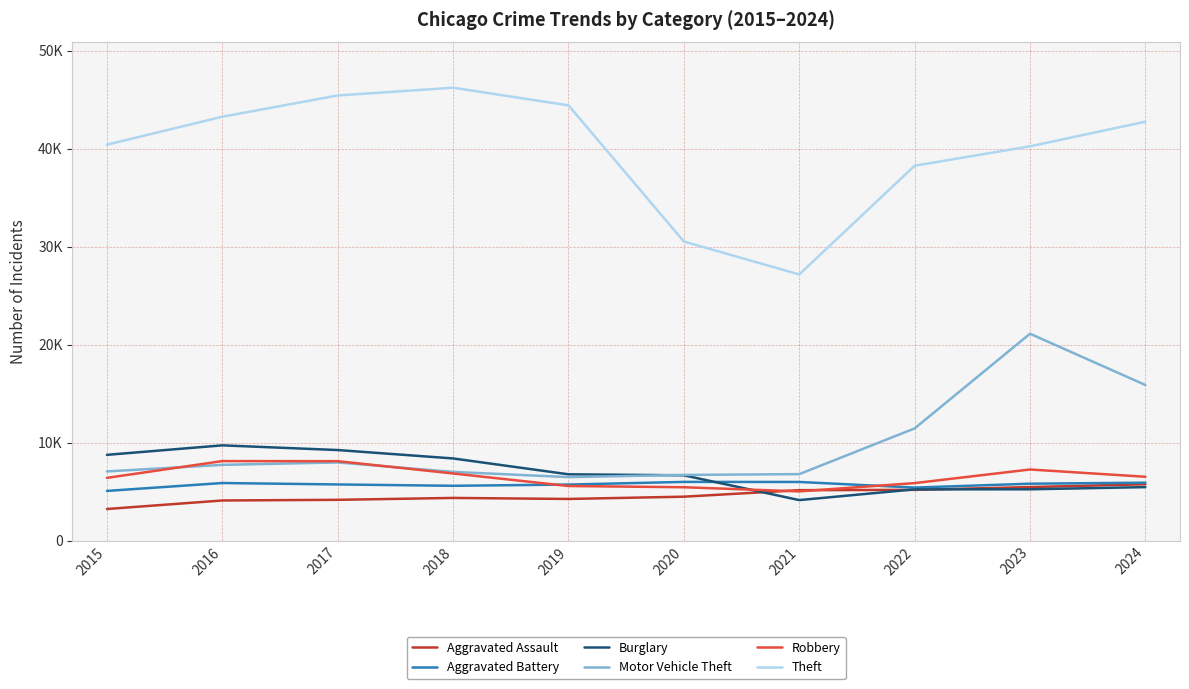

Which series changed the most between 2017 and 2020?

Theft